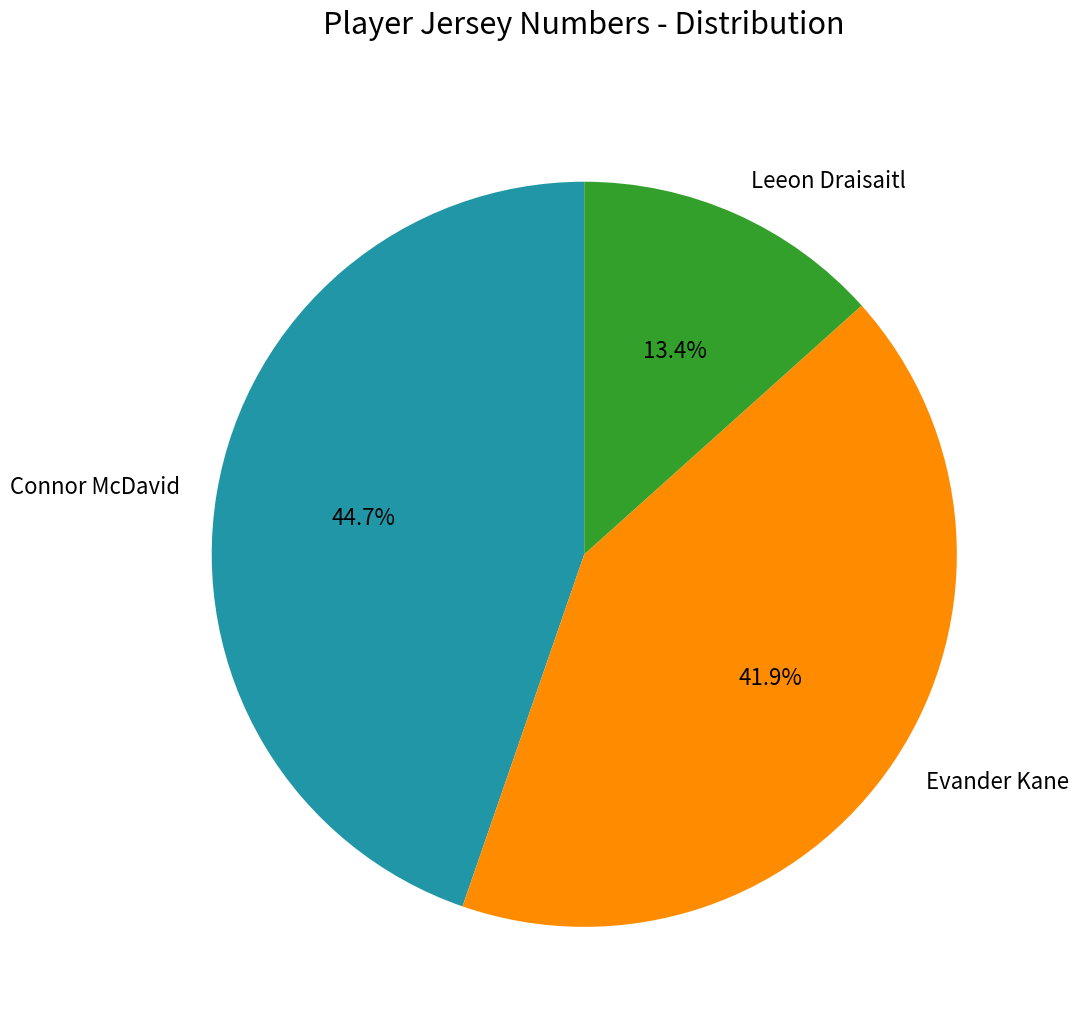

What portion of the pie excludes Evander Kane?

58.1%